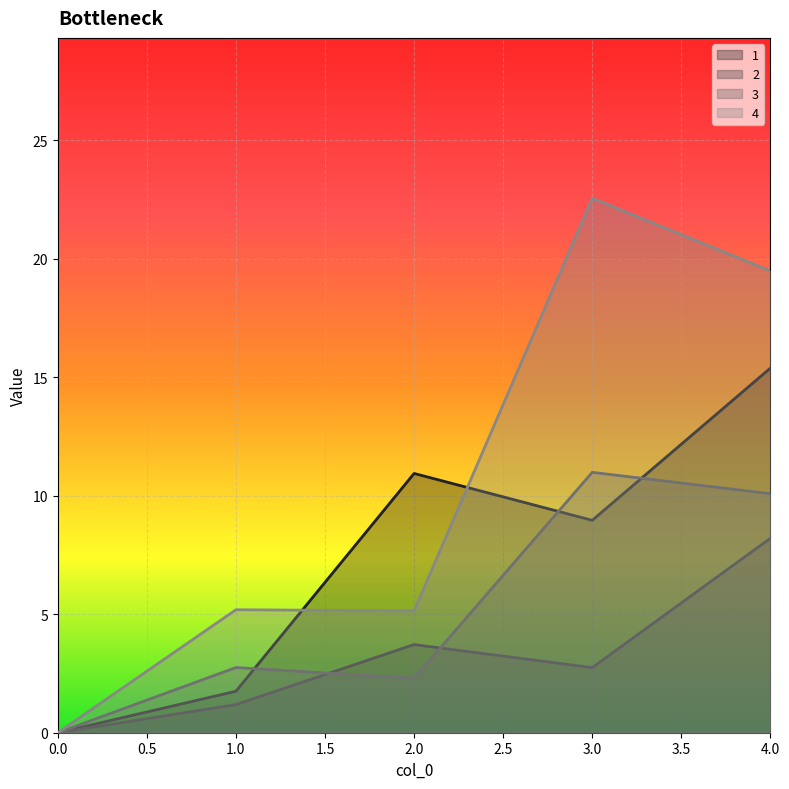

Where is 3 nearest to the value 5?

1.0